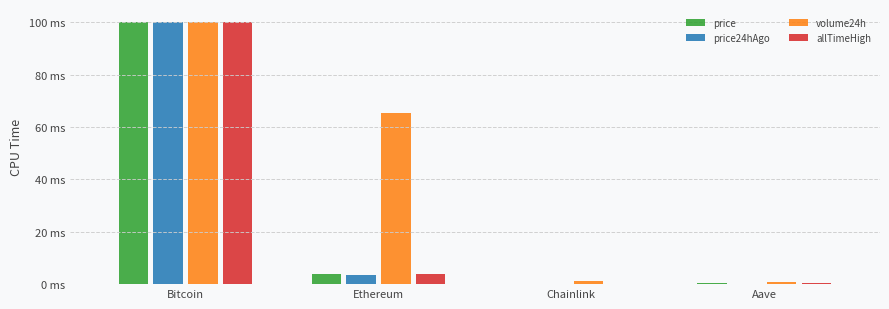

What are all the series names shown in the legend?

price, price24hAgo, volume24h, allTimeHigh